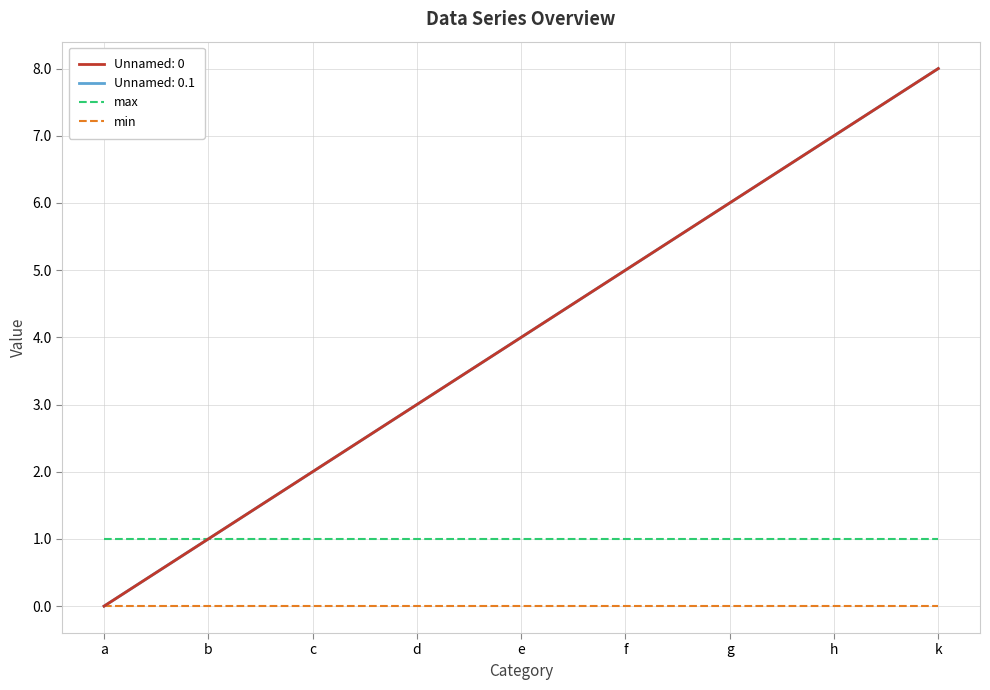

Does the chart display data point markers on the line(s)?

No